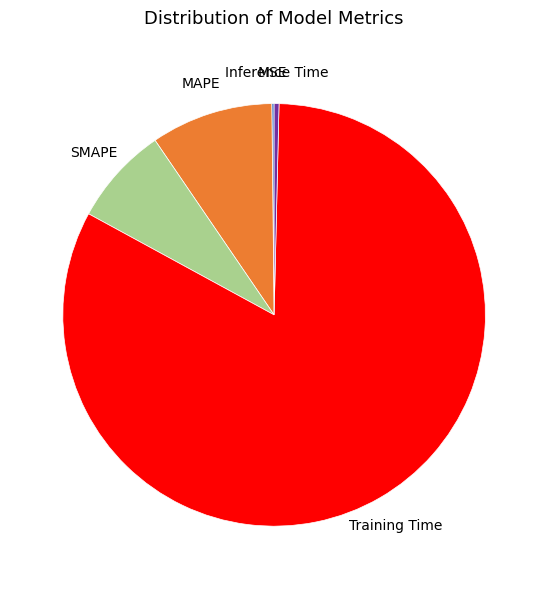

Is it true that SMAPE is 8% of the pie?

True